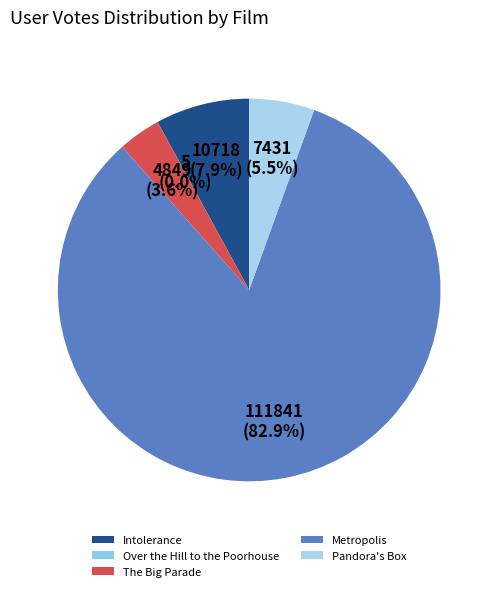

Combined, what portion of the pie is Over the Hill to the Poorhouse and Intolerance?

8.0%